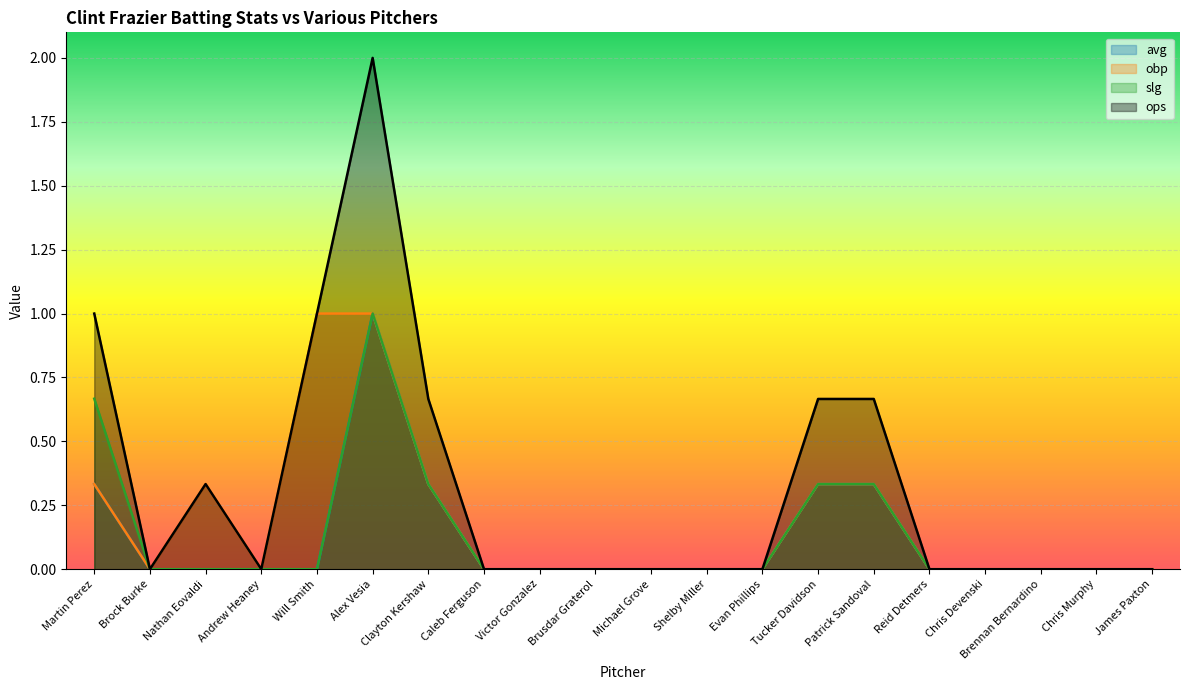

How many values in slg are above zero?

5